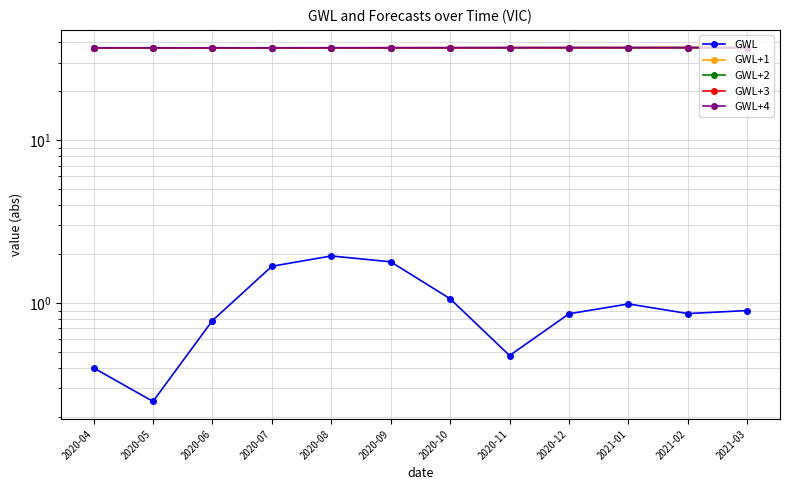

Reading left to right, extract all data points from this chart.

GWL: 0.4	0.2	0.8	1.7	1.9	1.8	1.1	0.5	0.9	1.0	0.9	0.9
GWL+1: 37.0	37.0	37.0	37.0	37.0	37.0	37.0	37.0	37.0	37.1	37.1	37.1
GWL+2: 37.0	37.0	37.0	37.0	37.0	37.0	37.0	37.0	37.1	37.1	37.1	37.1
GWL+3: 37.0	37.0	37.0	37.0	37.0	37.0	37.0	37.1	37.1	37.1	37.1	37.1
GWL+4: 37.0	37.0	37.0	37.0	37.0	37.0	37.1	37.1	37.1	37.1	37.1	37.1